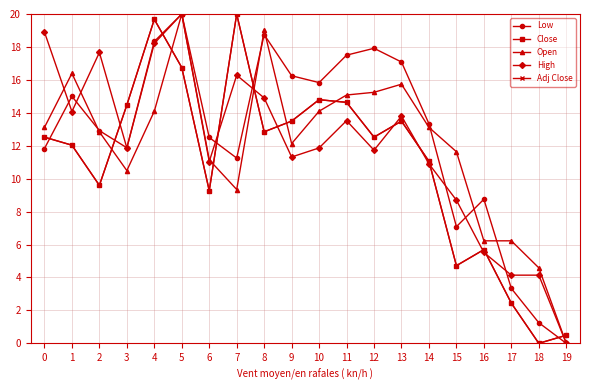

The value of Low at 7 is 16.9. True or false?

False